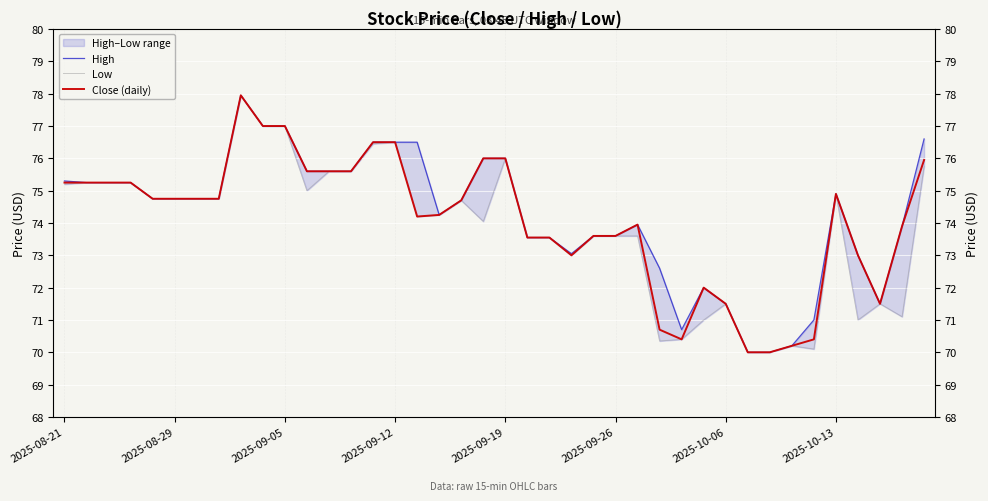

The value of High at 2025-10-06 is 127.6. True or false?

False